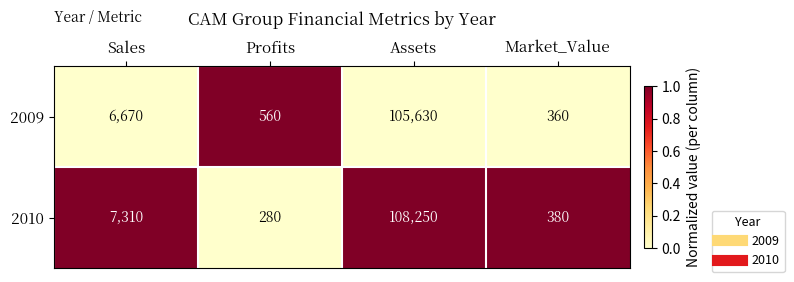

What is the difference between the highest and lowest values at Sales?

640